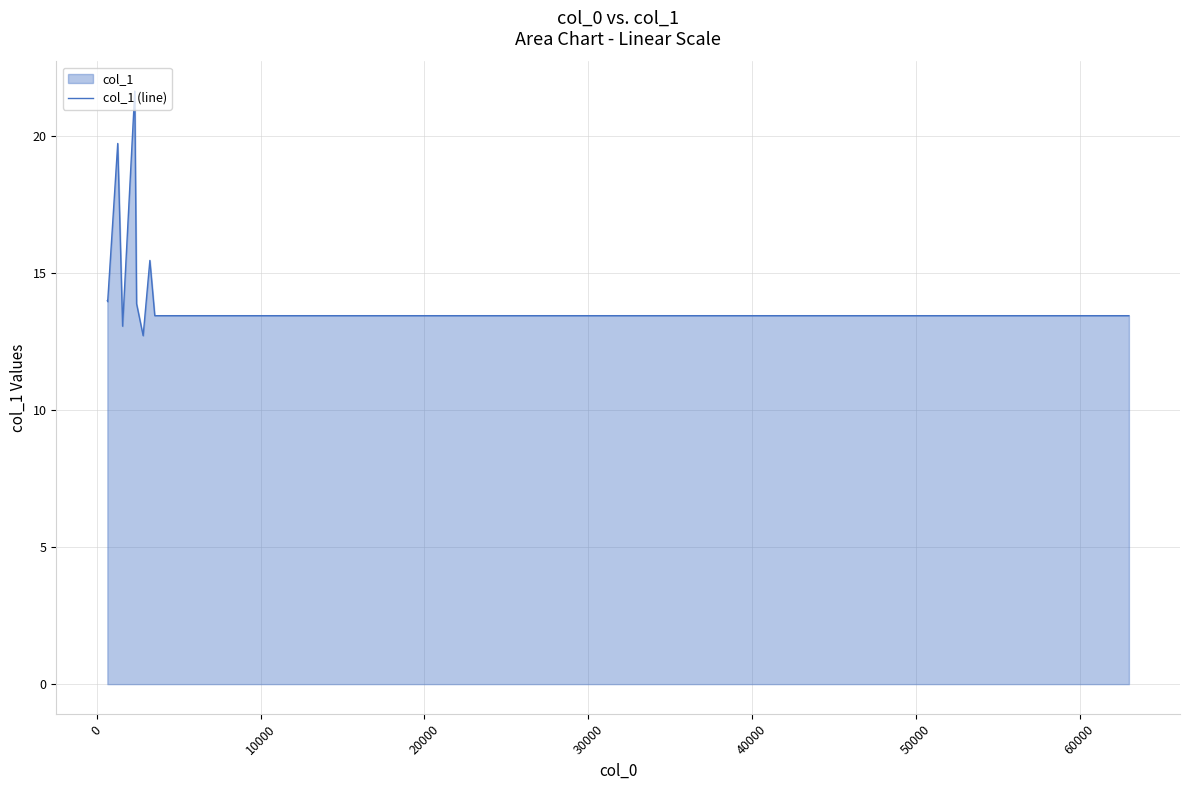

What is the smallest value displayed?

12.7